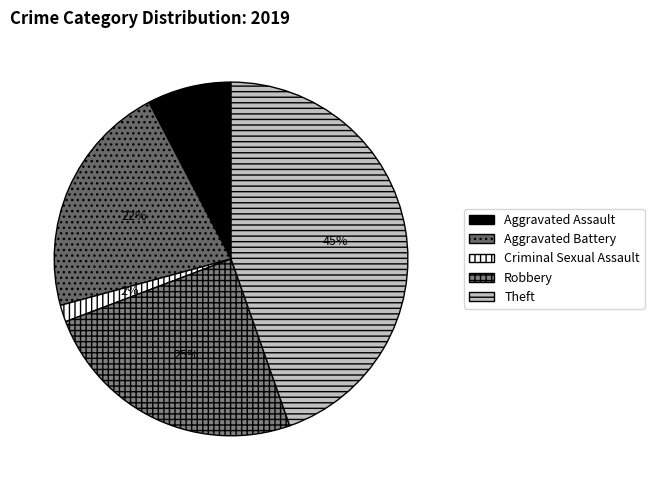

Rank the categories by value from lowest to highest.

Criminal Sexual Assault, Aggravated Assault, Aggravated Battery, Robbery, Theft